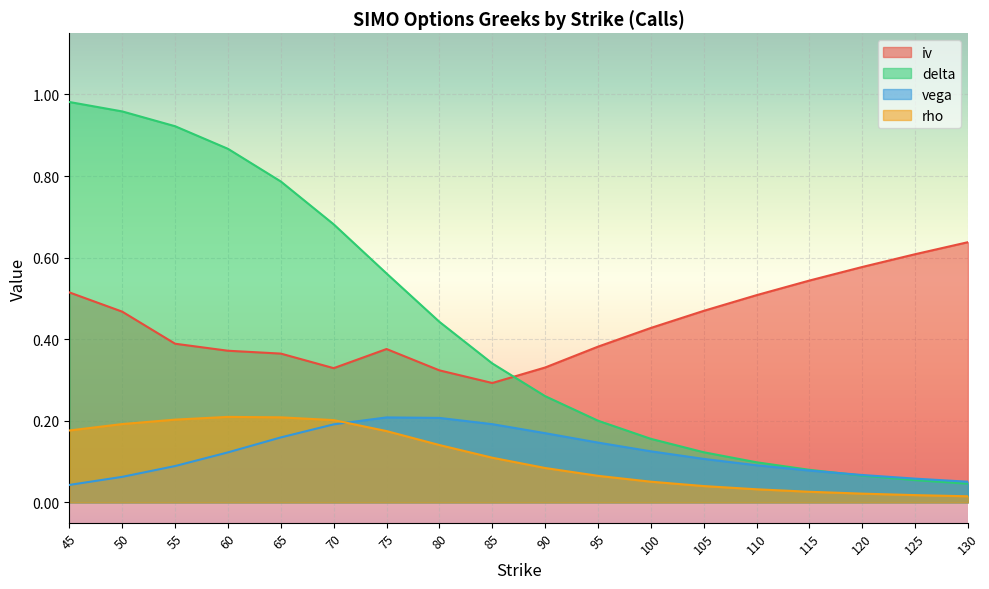

What is the sum of all vega values?

2.2